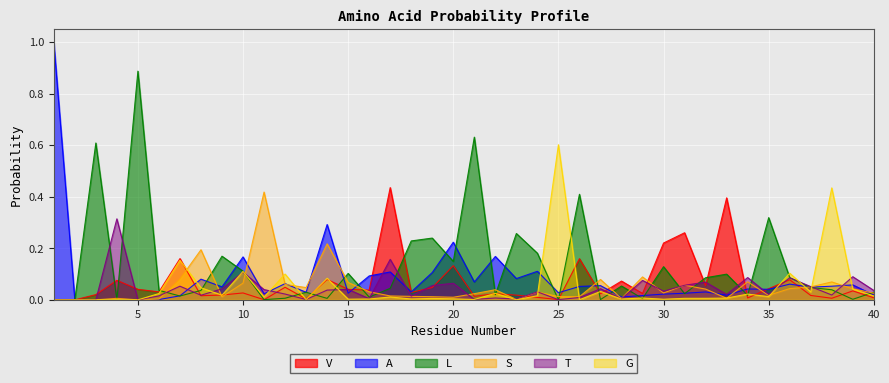

What is the difference between the maximum and minimum values in the T series?

0.3